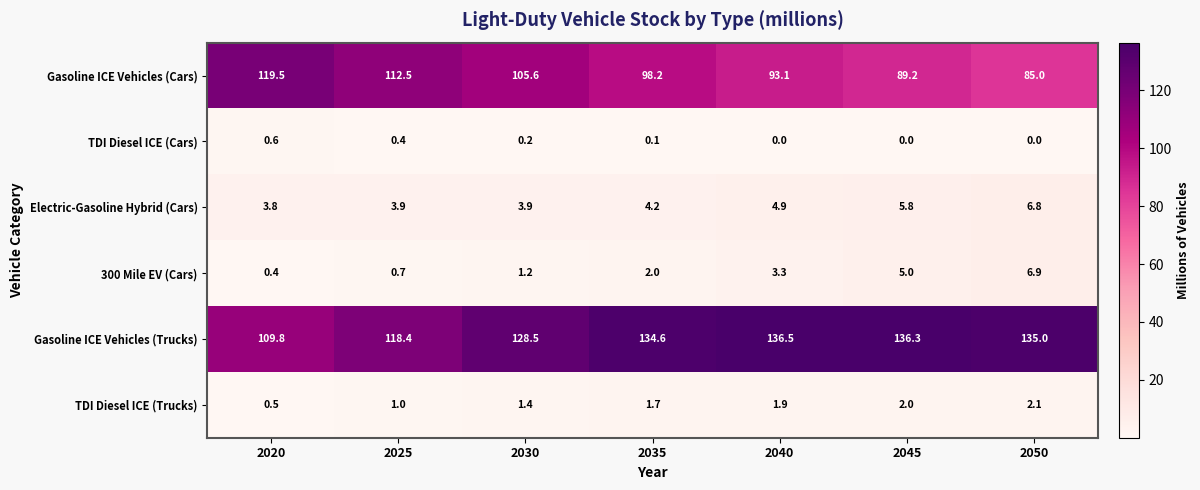

What is the difference between the maximum and minimum values in the TDI Diesel ICE (Trucks) series?

1.6